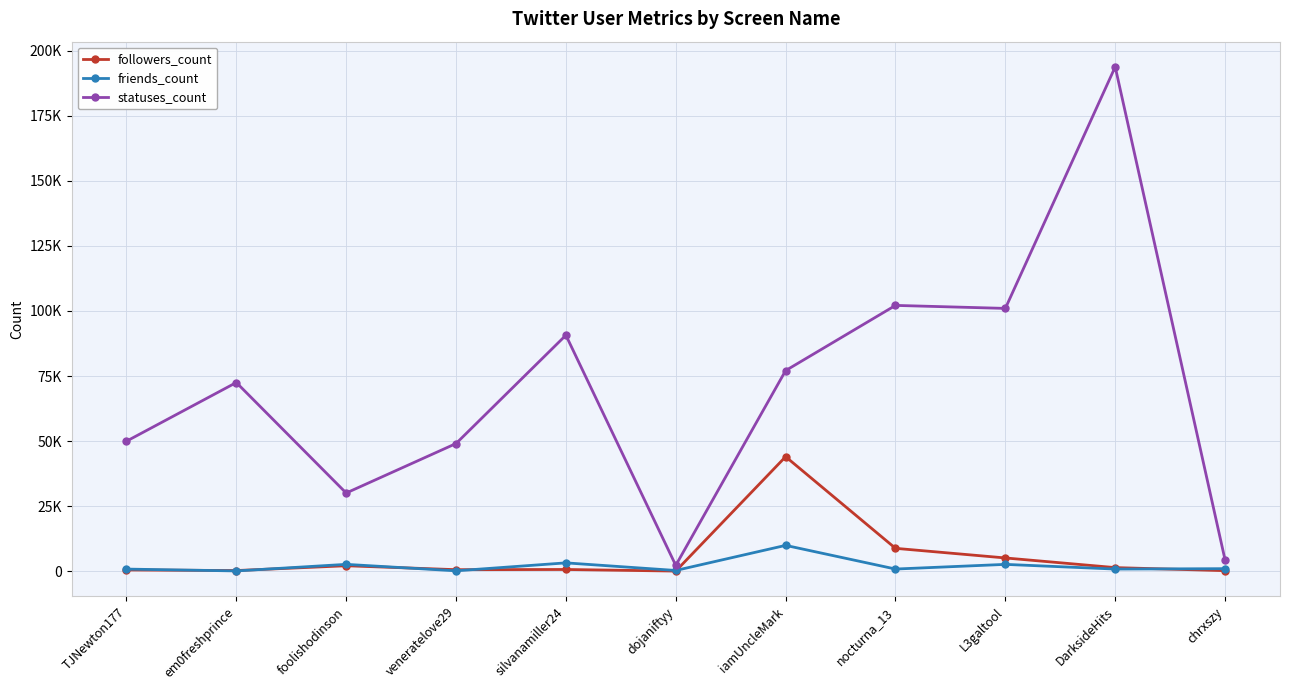

True or false: followers_count and statuses_count cross at least once.

False